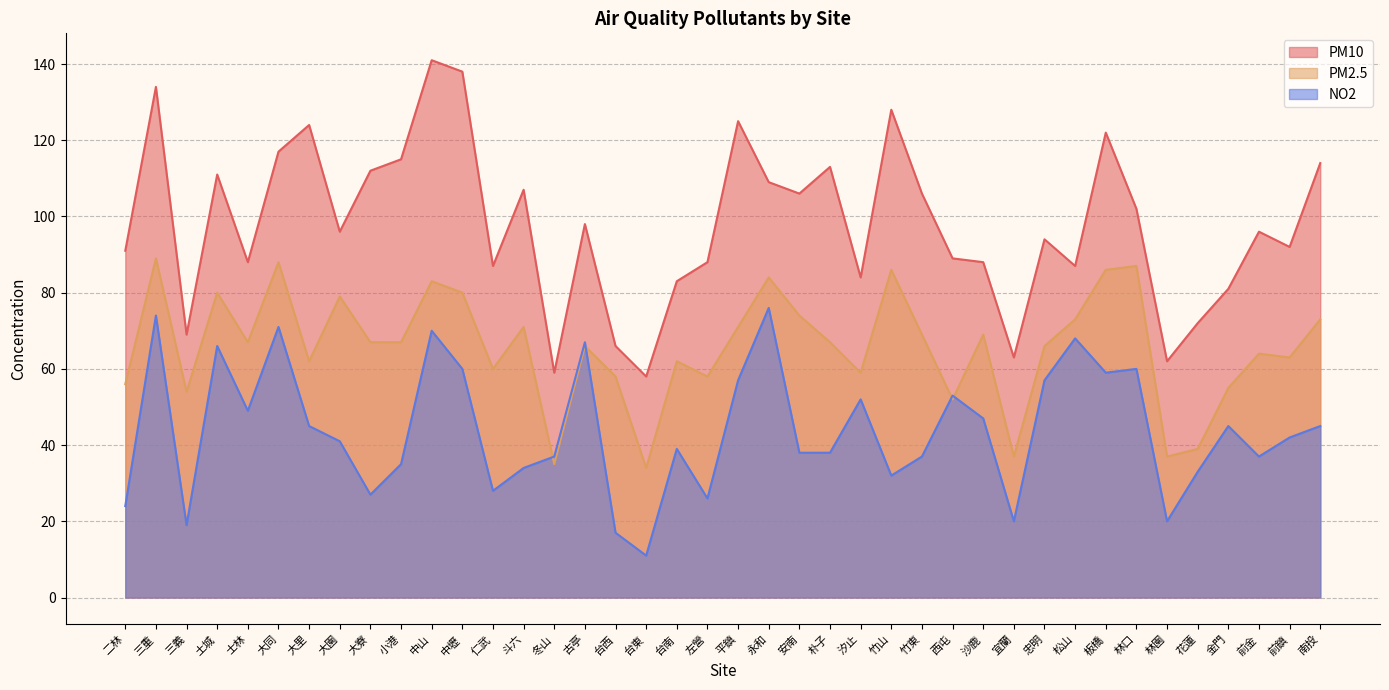

Reading right to left, what are all the values shown in this chart?

PM10: 114	92	96	81	72	62	102	122	87	94	63	88	89	106	128	84	113	106	109	125	88	83	58	66	98	59	107	87	138	141	115	112	96	124	117	88	111	69	134	91
PM2.5: 73	63	64	55	39	37	87	86	73	66	37	69	52	69	86	59	67	74	84	71	58	62	34	58	66	35	71	60	80	83	67	67	79	62	88	67	80	54	89	56
NO2: 45	42	37	45	33	20	60	59	68	57	20	47	53	37	32	52	38	38	76	57	26	39	11	17	67	37	34	28	60	70	35	27	41	45	71	49	66	19	74	24